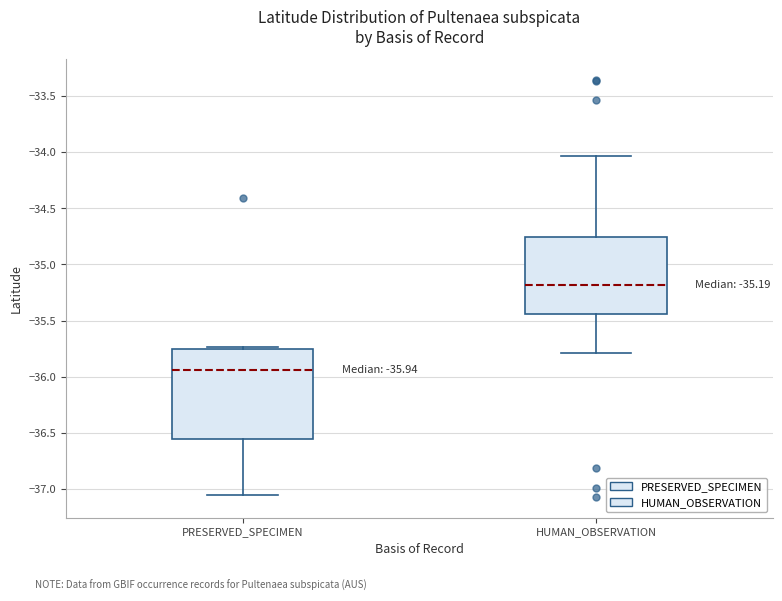

Which box has the lowest median line?

PRESERVED_SPECIMEN